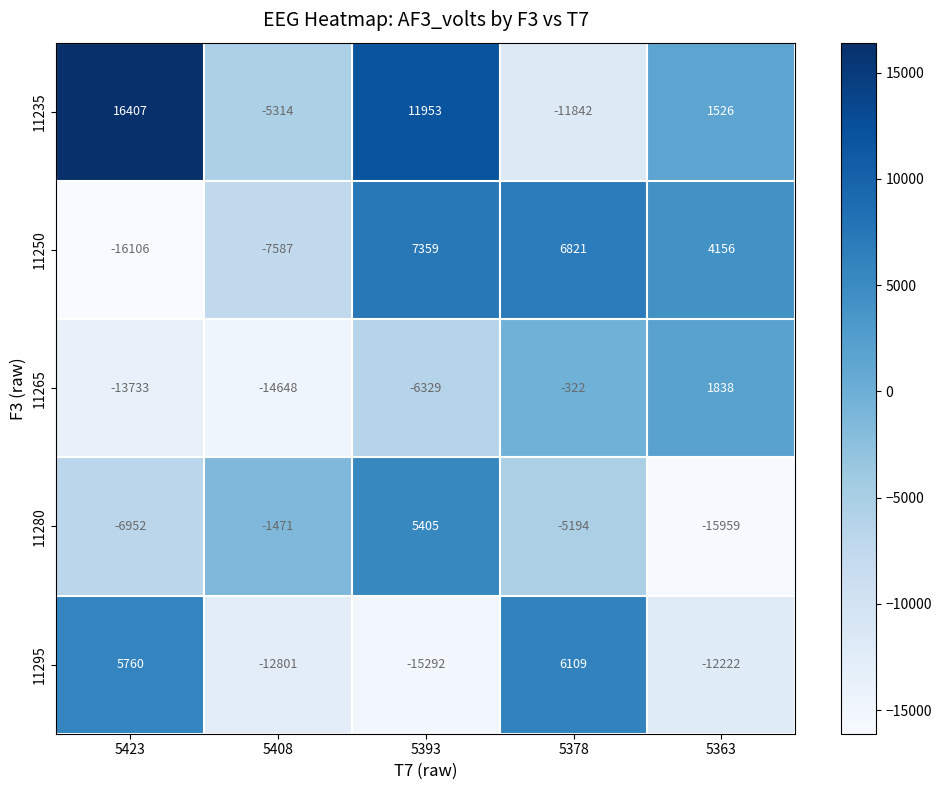

What is the sum of all 11280 values?

-24171